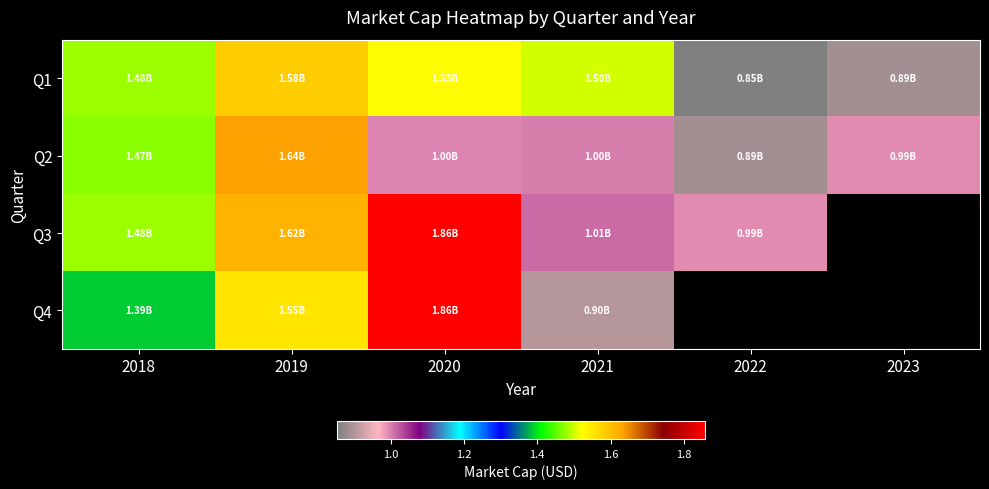

Which series has the largest range (max minus min)?

Q4